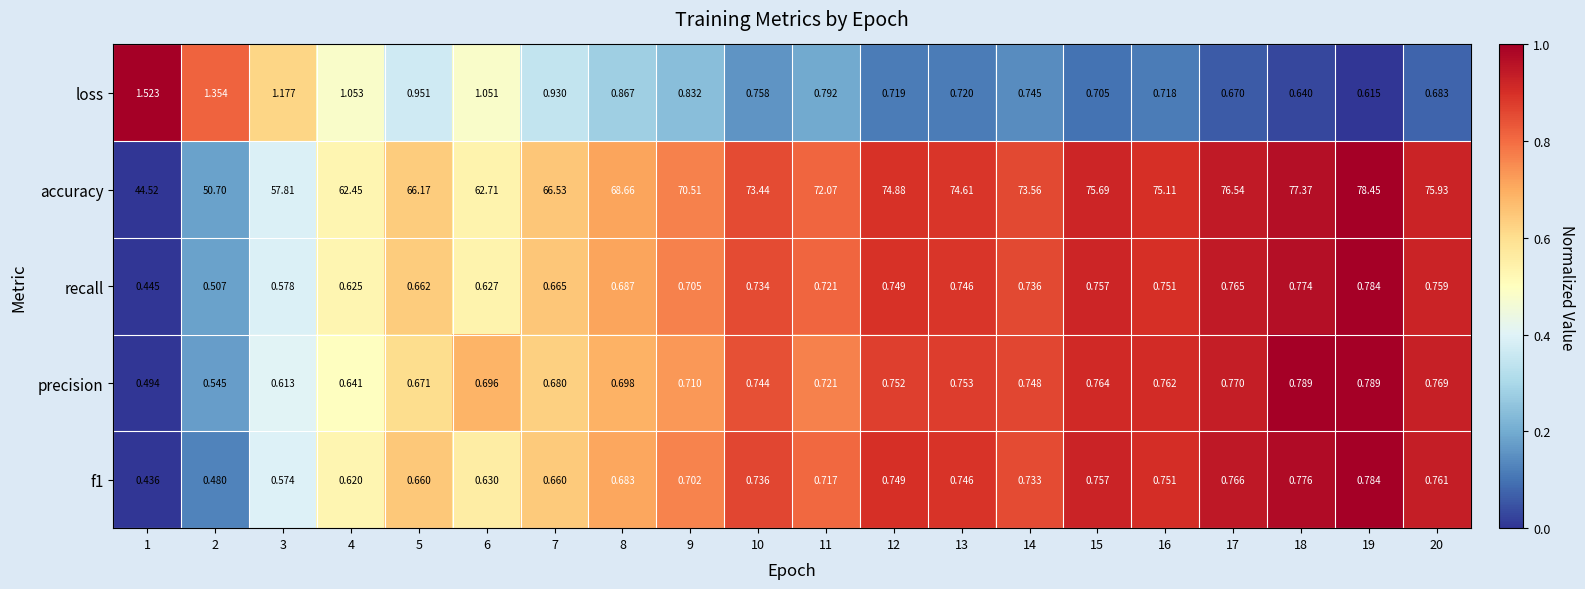

Between 7 and 15, which series saw the biggest shift?

accuracy